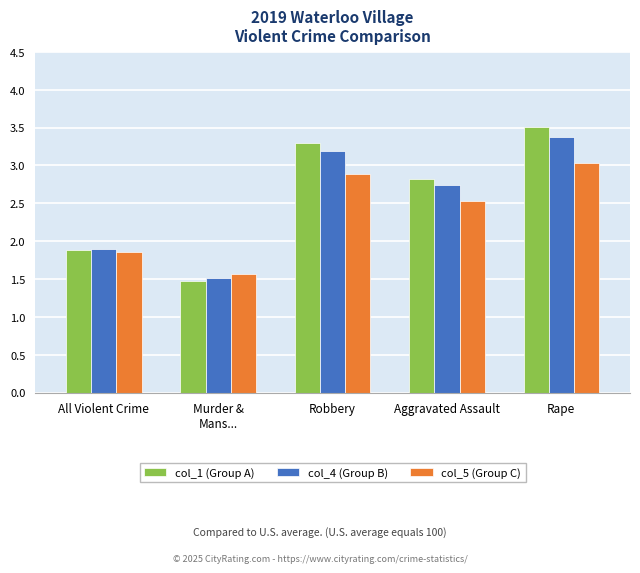

What is the value of the col_5 (Group C) bar at the 3rd from the left?

2.9